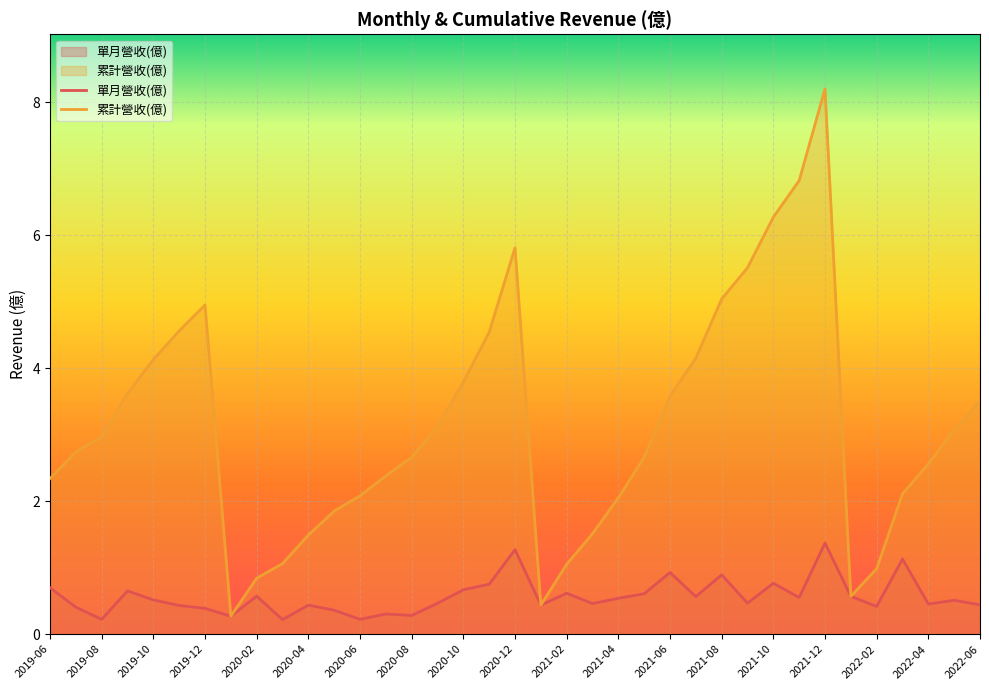

What is the difference between the maximum and minimum values in the 累計營收(億) series?

7.9